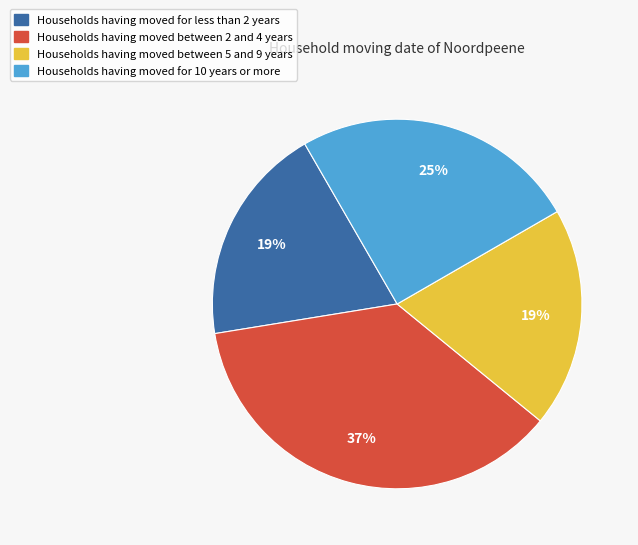

Is there any slice that represents more than half of the pie?

No